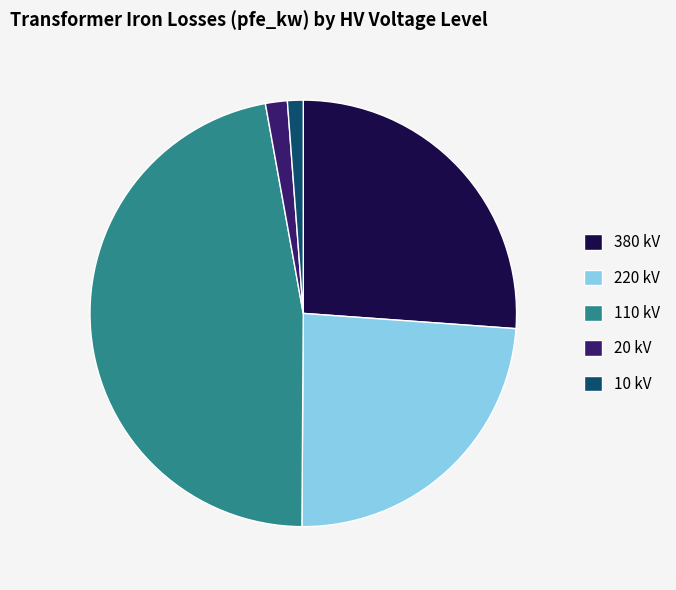

Combined, do 20 kV and 220 kV account for over 50%?

No